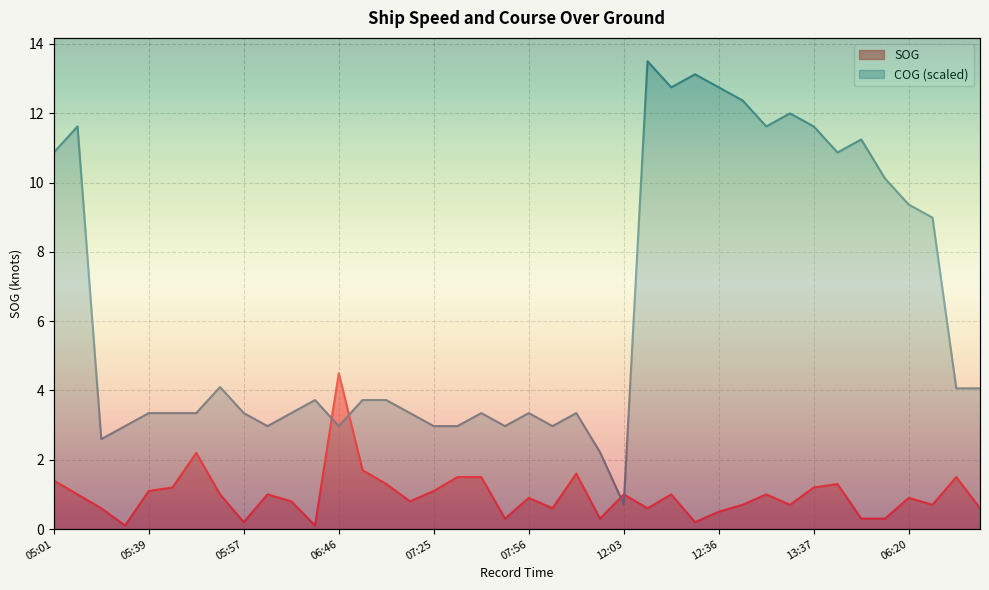

What is the highest value of the SOG series?

4.5